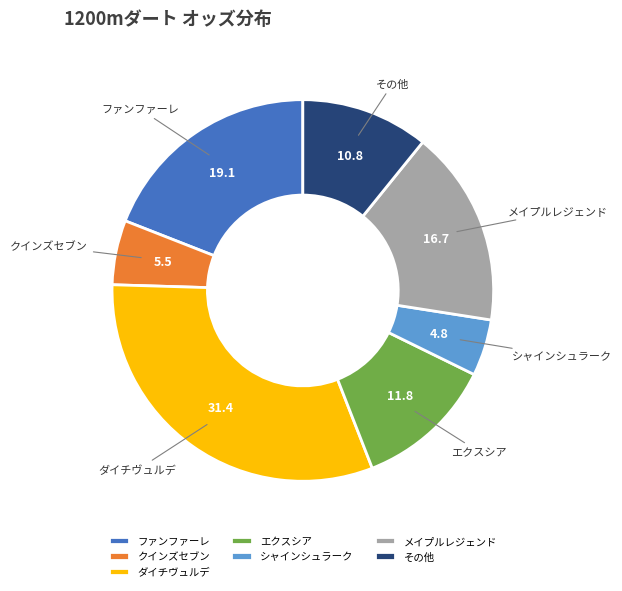

Do ダイチヴュルデ and ファンファーレ together represent more than half of the pie?

Yes